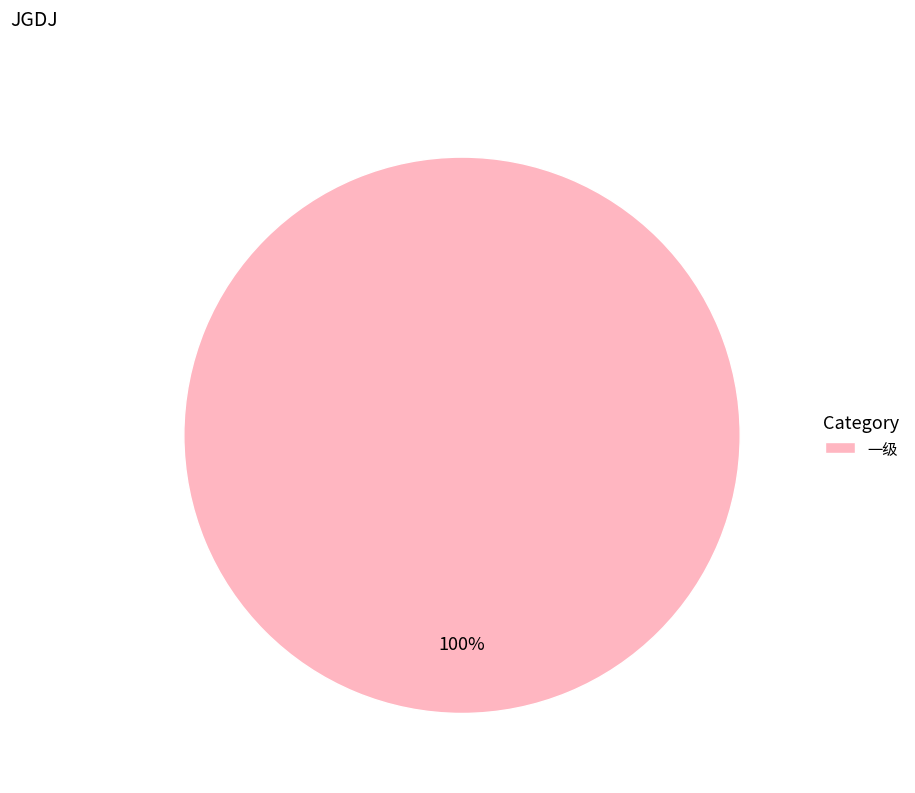

True or false: 一级 accounts for 100% of the total.

True